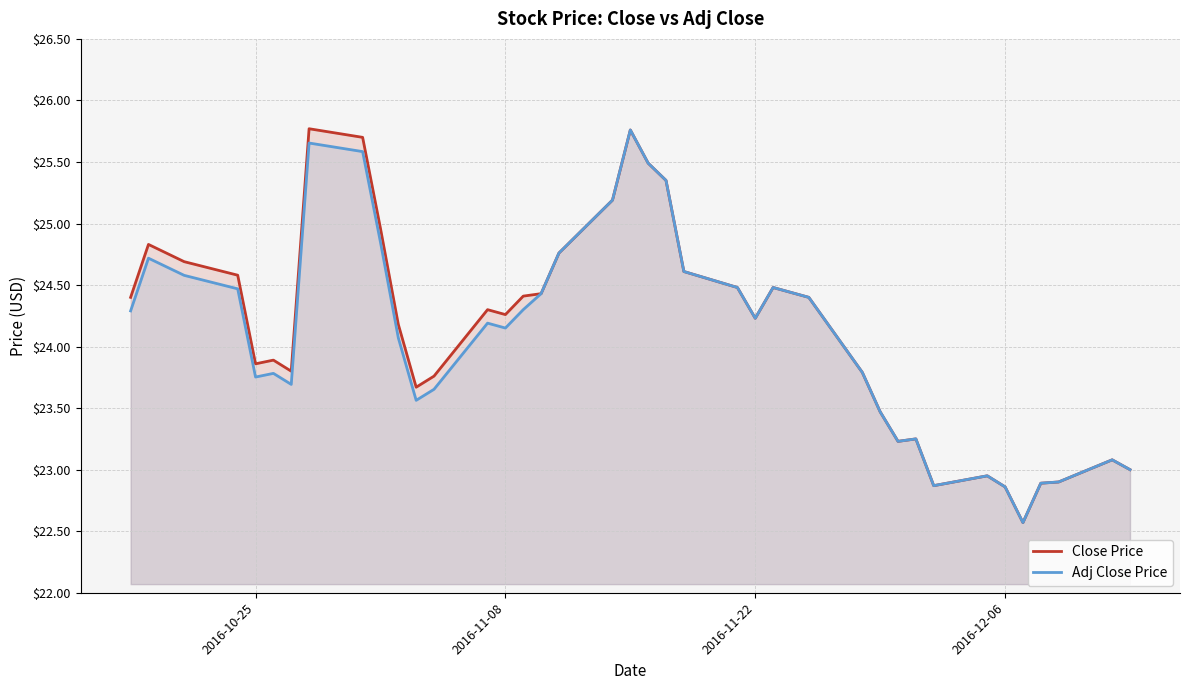

How many values in the Close Price series are below 24?

17